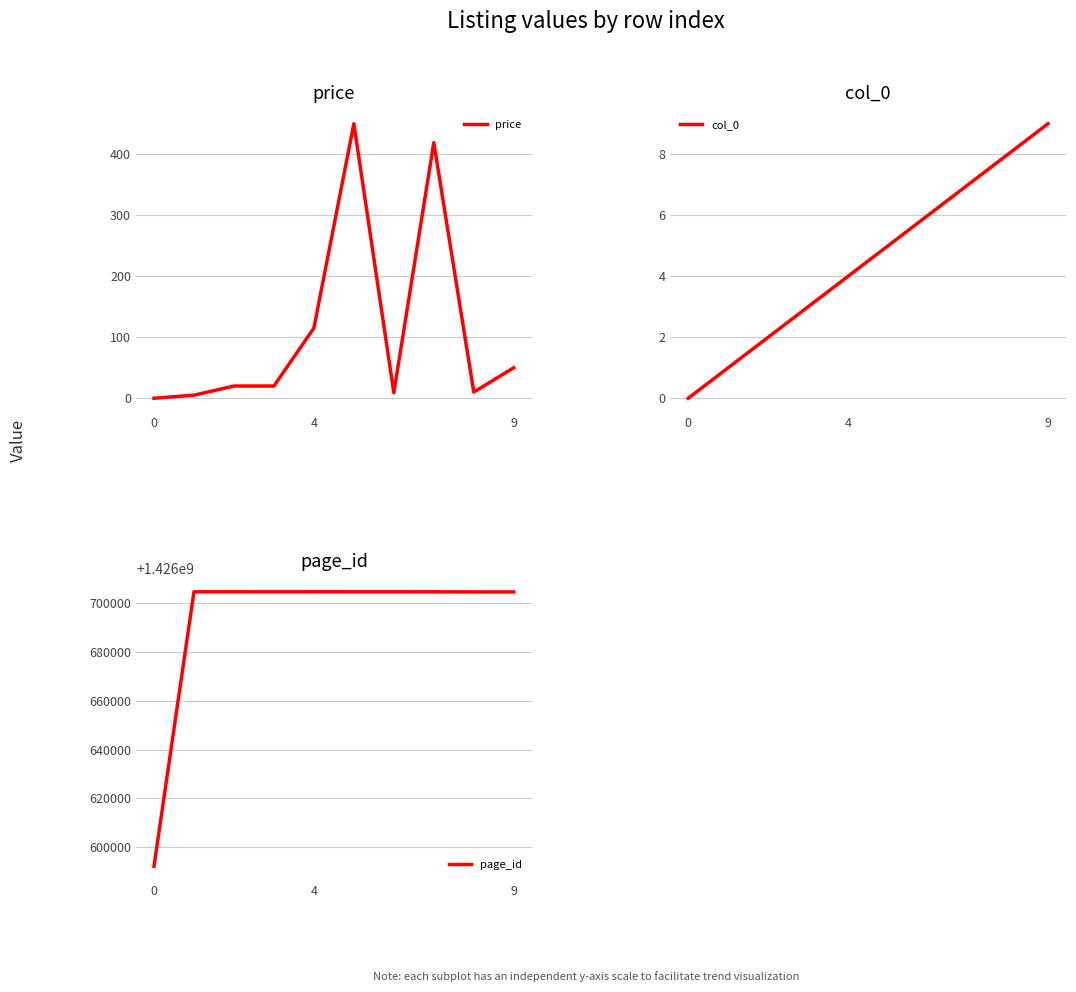

True or false: price and page_id intersect in this chart.

False